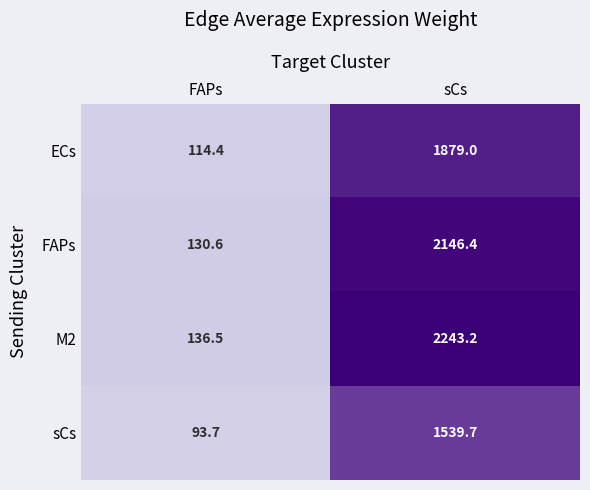

The sCs series shows 1053.8 at sCs. True or false?

False